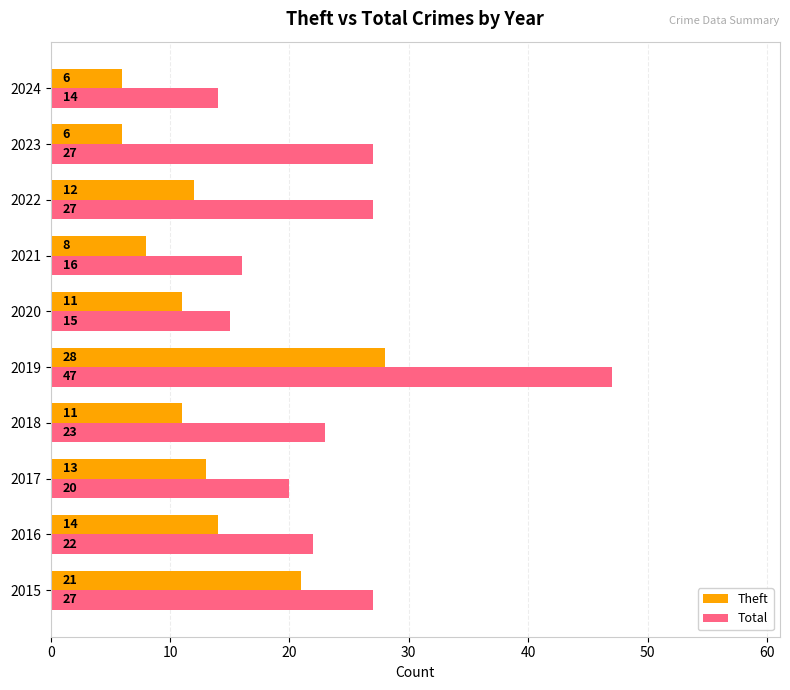

What is the highest value of the Total series?

47